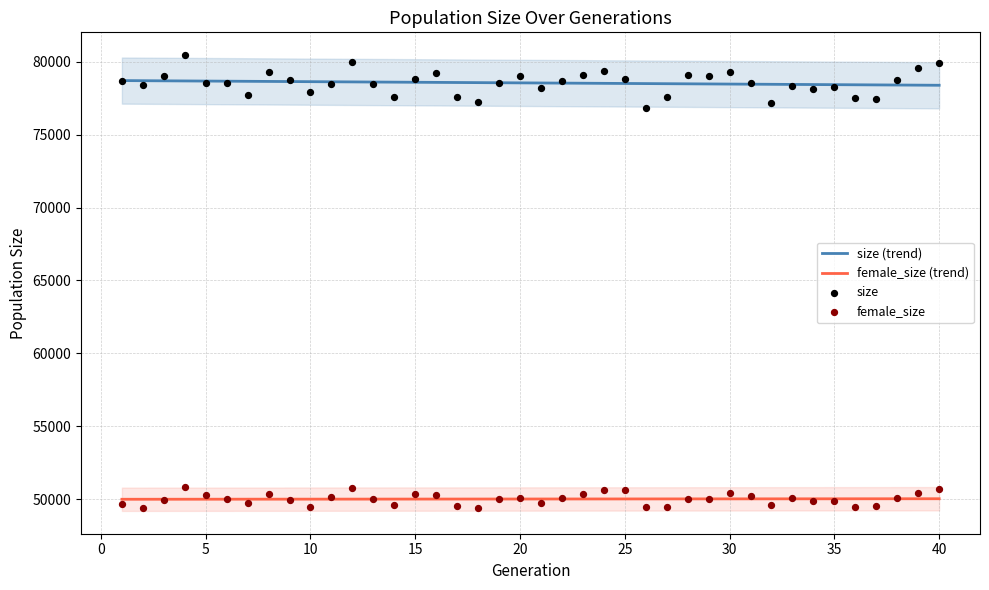

What is the total value across all series at 20?

257258.0